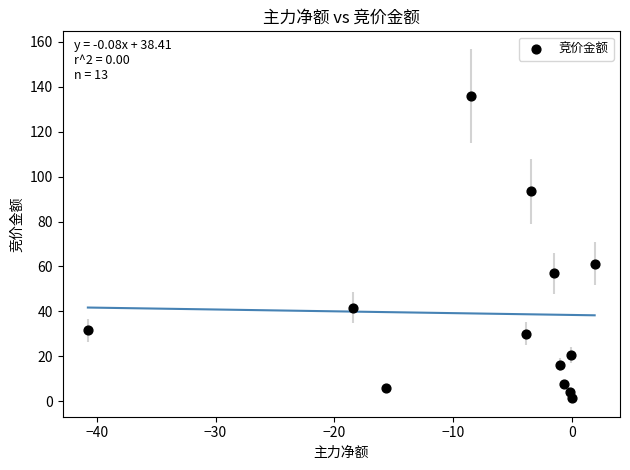

What is the range of X values (max minus min)?

42.7